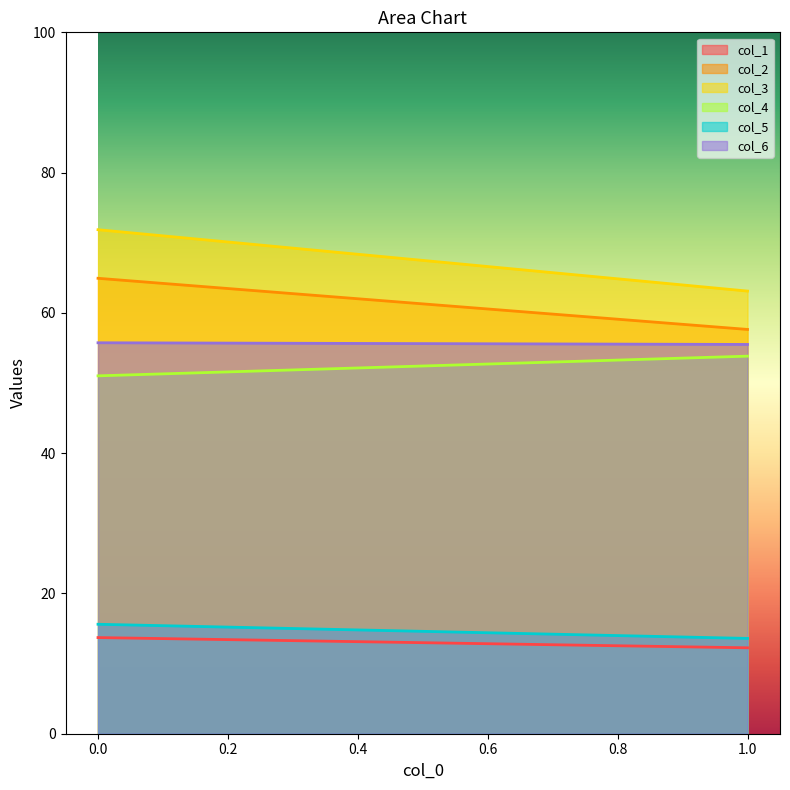

Reading left to right, what are all the values shown in this chart?

col_1: 0=13.7	1=12.2
col_2: 0=64.9	1=57.6
col_3: 0=71.9	1=63.1
col_4: 0=51.0	1=53.8
col_5: 0=15.6	1=13.6
col_6: 0=55.7	1=55.5